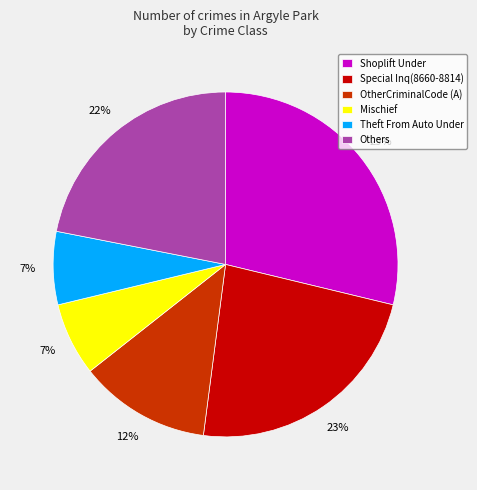

True or false: Special Inq(8660-8814) accounts for 23% of the total.

True